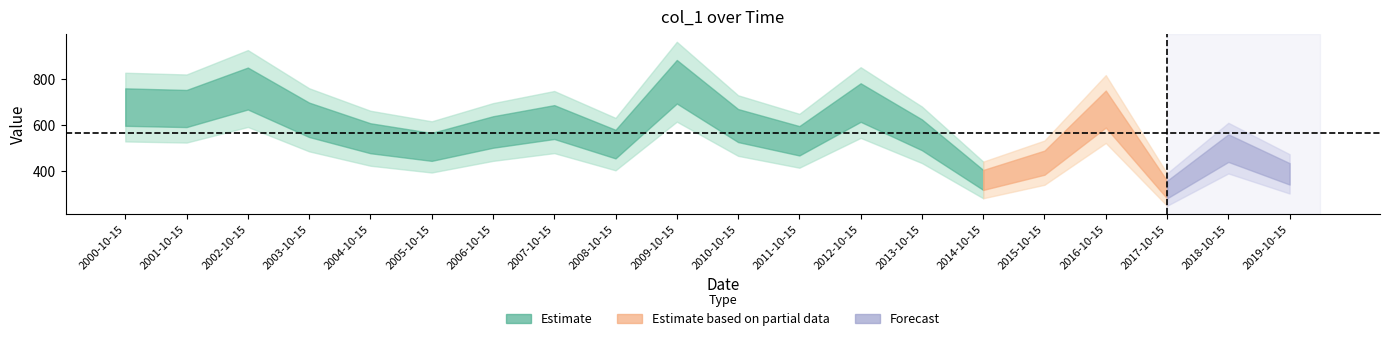

Reading left to right, list all the values displayed in this chart.

676.8	670.6	757.3	621.7	541.7	504.2	568.8	611.9	516.4	786.6	596.7	530.7	696.4	556.6	361.0	435.9	668.3	319.3	498.9	387.4